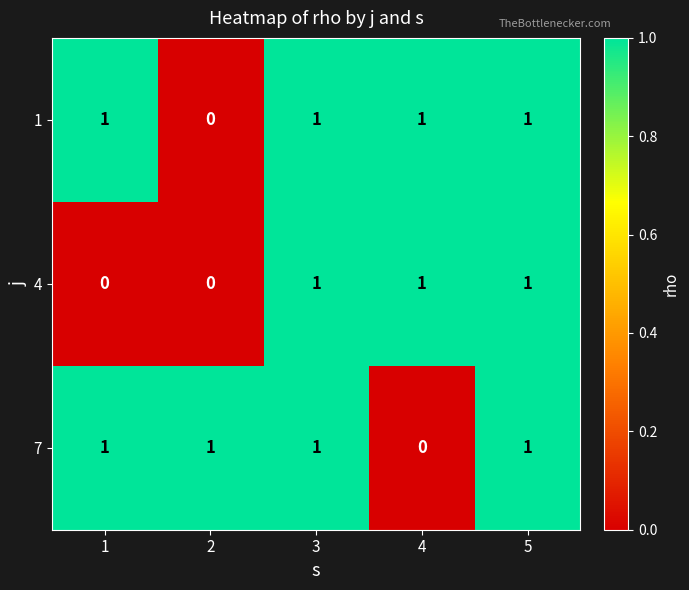

What is the sum of all 7 values?

4